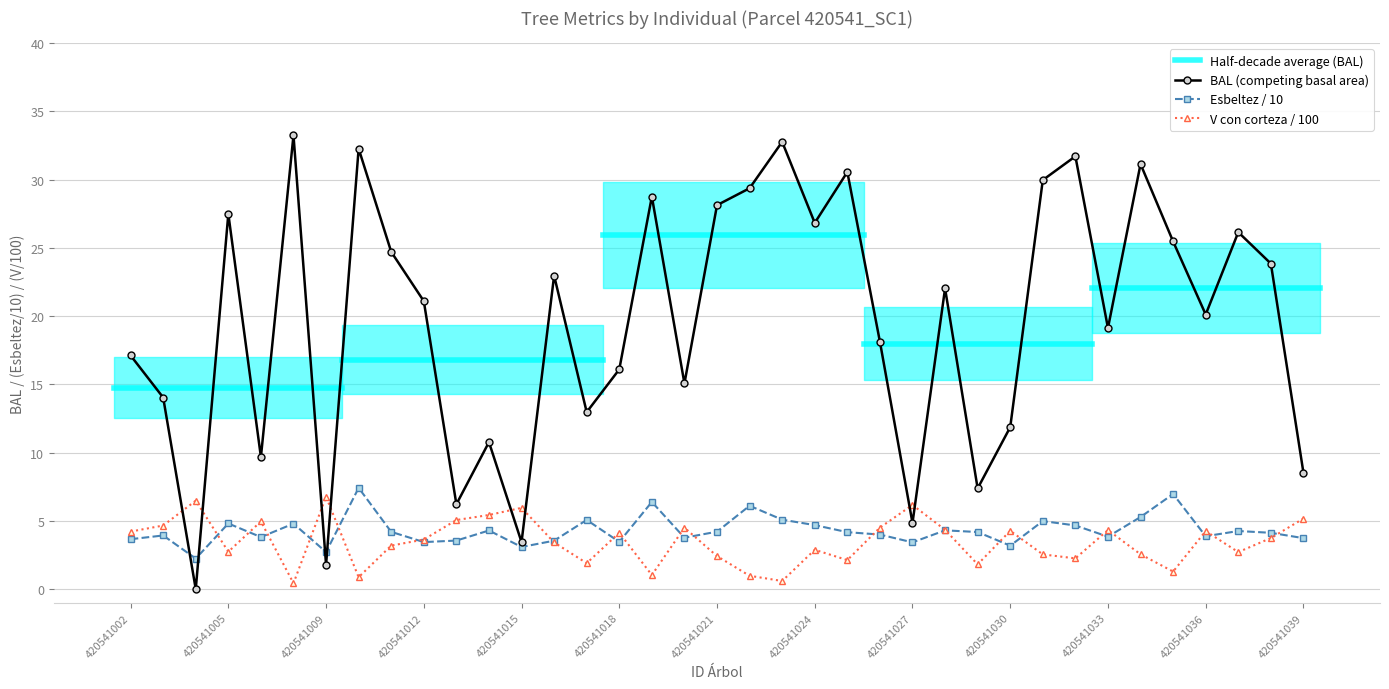

Which series has the widest spread of values?

bal